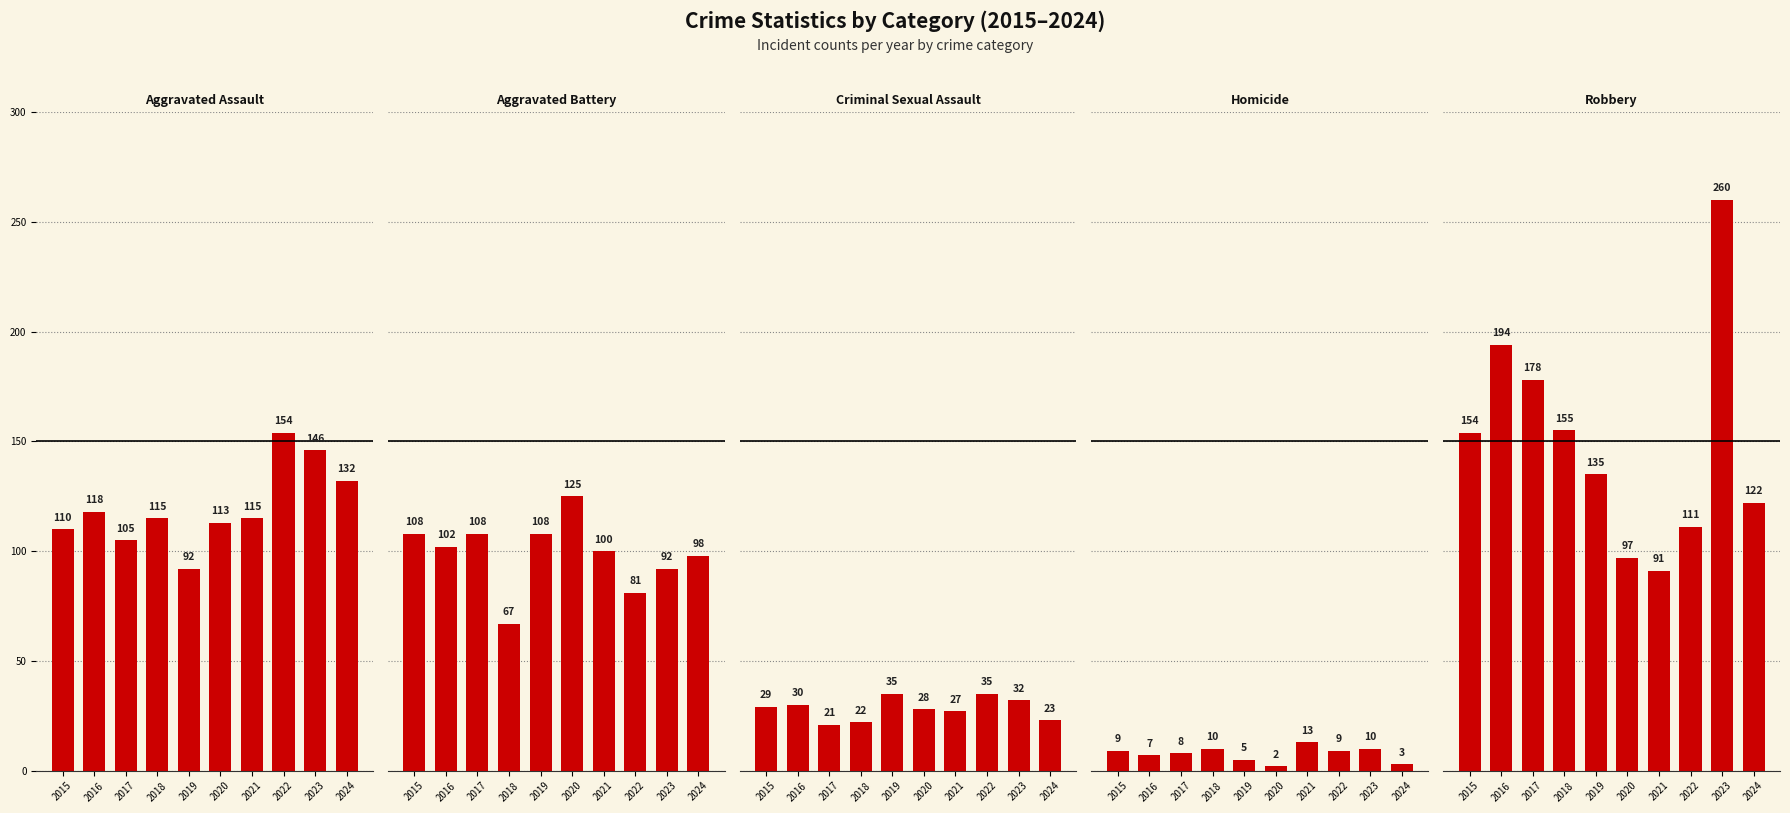

Which category has the lowest value in the Aggravated Battery series?

2018